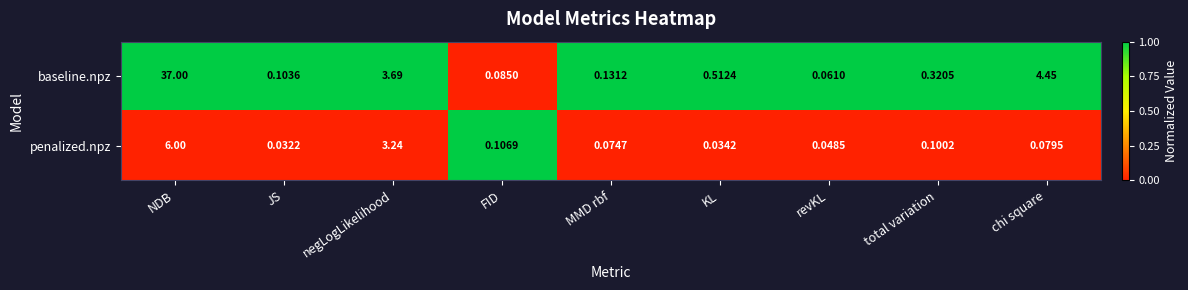

Between KL and revKL, which series saw the biggest shift?

baseline.npz